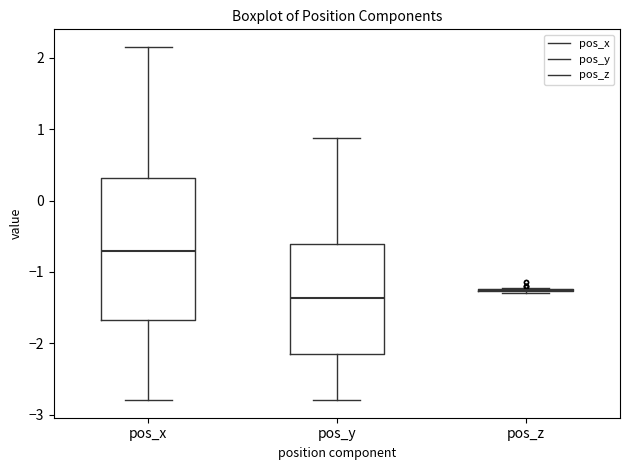

Reading left to right, read every box against the y-axis: the position of its median line, the range the box covers, and the ends of its whiskers. The values are not printed on the chart, so give them approximately, as read against the axis.

pos_x: median -0.7, box -1.7 to 0.3, whiskers -2.8 to 2.2
pos_y: median -1.4, box -2.1 to -0.6, whiskers -2.8 to 0.9
pos_z: box collapsed to a line at -1.3, whiskers -1.3 to -1.2